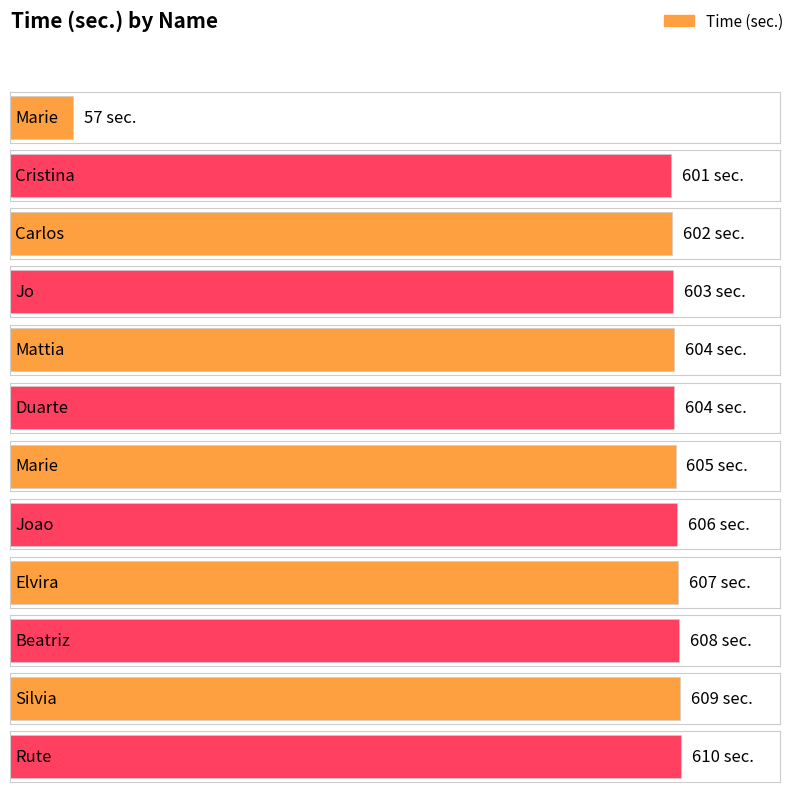

What is the minimum value shown in the chart?

57